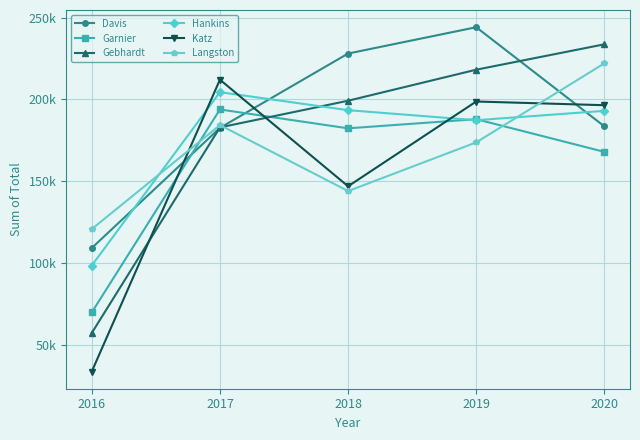

What are all the series names shown in the legend?

Davis, Garnier, Gebhardt, Hankins, Katz, Langston